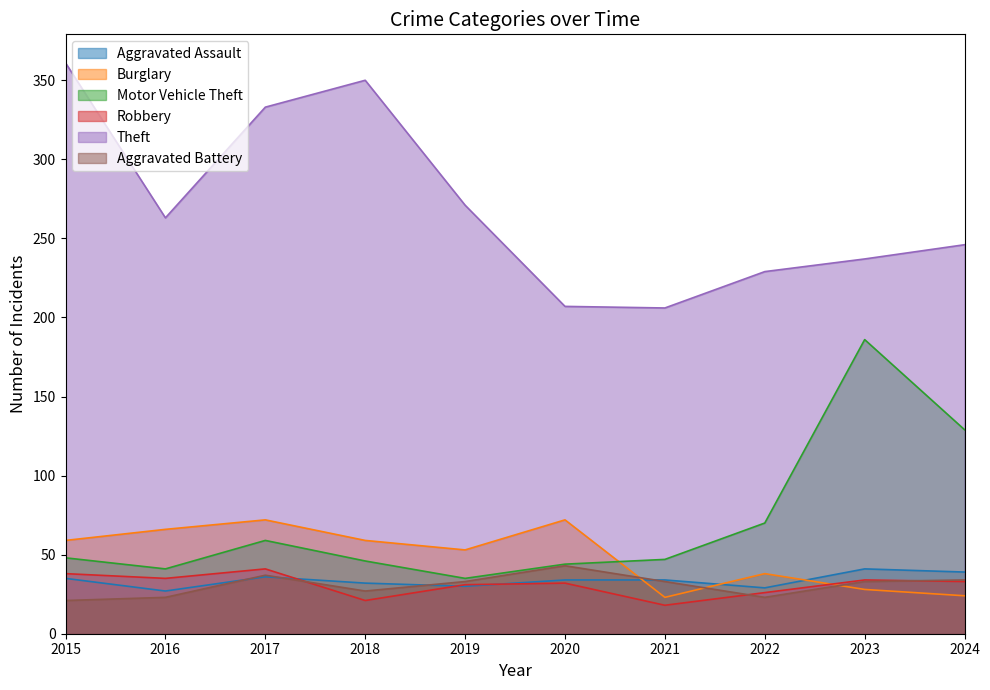

How many times do Robbery and Aggravated Battery cross each other?

3